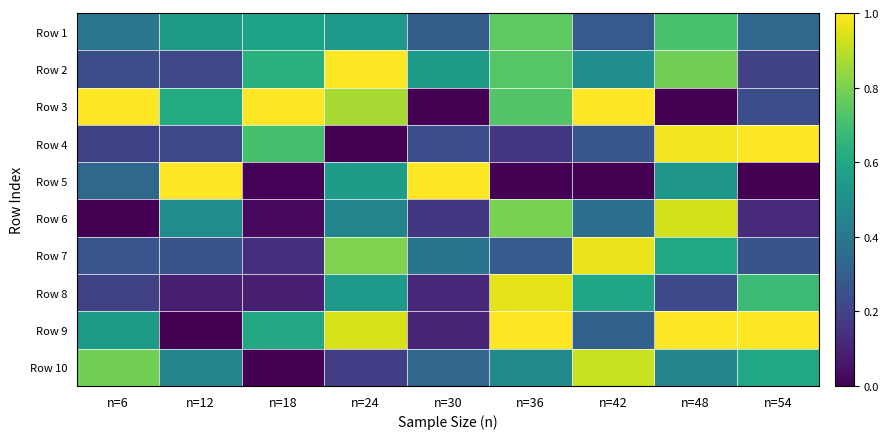

Reading right to left, extract all data points from this chart.

Row 1: n=54=0.3	n=48=0.7	n=42=0.3	n=36=0.8	n=30=0.3	n=24=0.5	n=18=0.6	n=12=0.5	n=6=0.4
Row 2: n=54=0.2	n=48=0.8	n=42=0.5	n=36=0.7	n=30=0.6	n=24=1.0	n=18=0.6	n=12=0.2	n=6=0.2
Row 3: n=54=0.2	n=48=0.0	n=42=1.0	n=36=0.7	n=30=0.0	n=24=0.9	n=18=1.0	n=12=0.6	n=6=1.0
Row 4: n=54=1.0	n=48=1.0	n=42=0.3	n=36=0.2	n=30=0.2	n=24=0.0	n=18=0.7	n=12=0.2	n=6=0.2
Row 5: n=54=0.0	n=48=0.5	n=42=0.0	n=36=0.0	n=30=1.0	n=24=0.6	n=18=0.0	n=12=1.0	n=6=0.3
Row 6: n=54=0.1	n=48=0.9	n=42=0.4	n=36=0.8	n=30=0.2	n=24=0.4	n=18=0.0	n=12=0.5	n=6=0.0
Row 7: n=54=0.3	n=48=0.6	n=42=1.0	n=36=0.3	n=30=0.4	n=24=0.8	n=18=0.1	n=12=0.3	n=6=0.3
Row 8: n=54=0.7	n=48=0.2	n=42=0.6	n=36=1.0	n=30=0.1	n=24=0.5	n=18=0.1	n=12=0.1	n=6=0.2
Row 9: n=54=1.0	n=48=1.0	n=42=0.3	n=36=1.0	n=30=0.1	n=24=0.9	n=18=0.6	n=12=0.0	n=6=0.5
Row 10: n=54=0.6	n=48=0.5	n=42=0.9	n=36=0.5	n=30=0.3	n=24=0.2	n=18=0.0	n=12=0.5	n=6=0.8